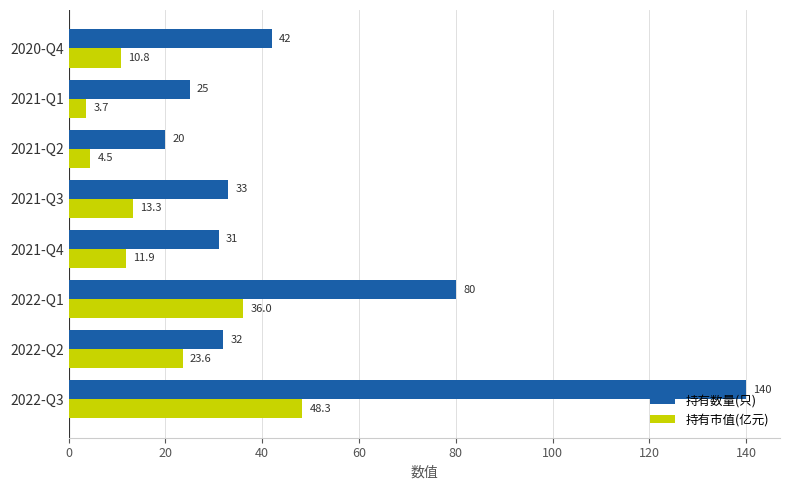

The value of 持有数量(只) at 2021-Q3 is 15.3. True or false?

False